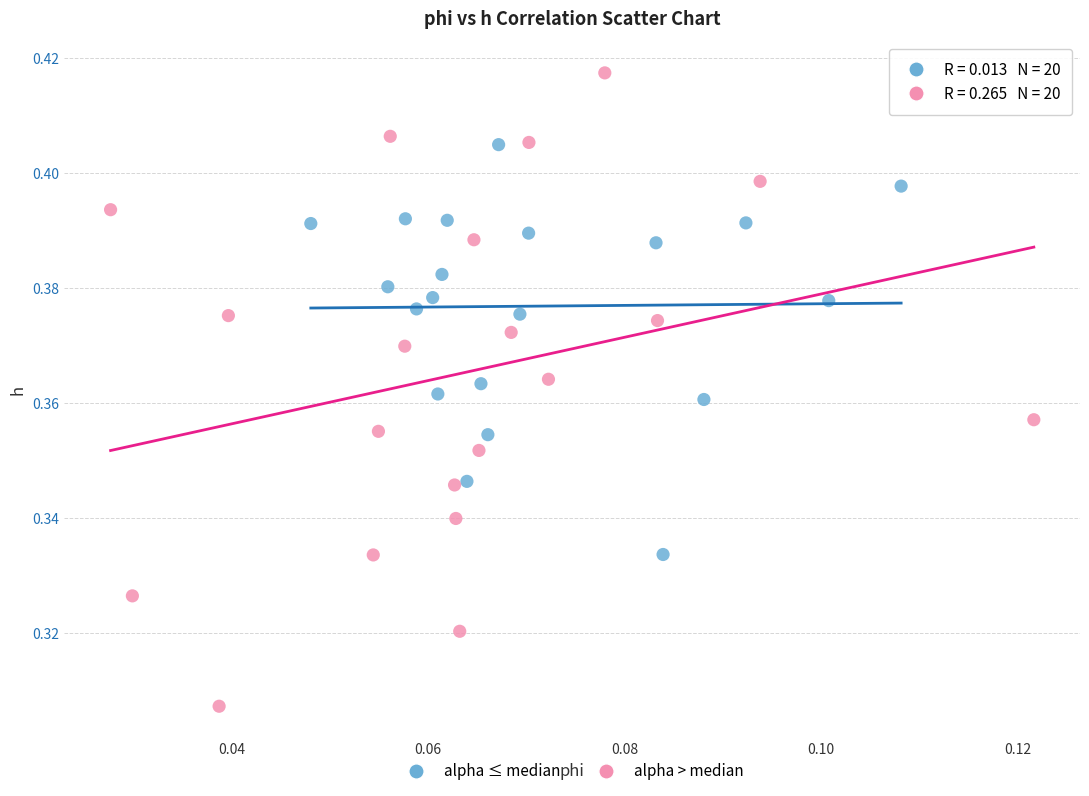

Which series has the largest Y range (max minus min)?

alpha > median